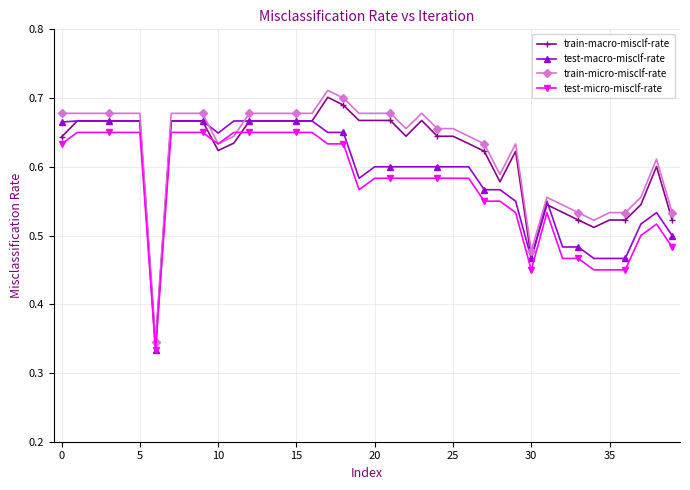

After their last crossing, which series has the higher values: test-micro-misclf-rate or train-macro-misclf-rate?

train-macro-misclf-rate